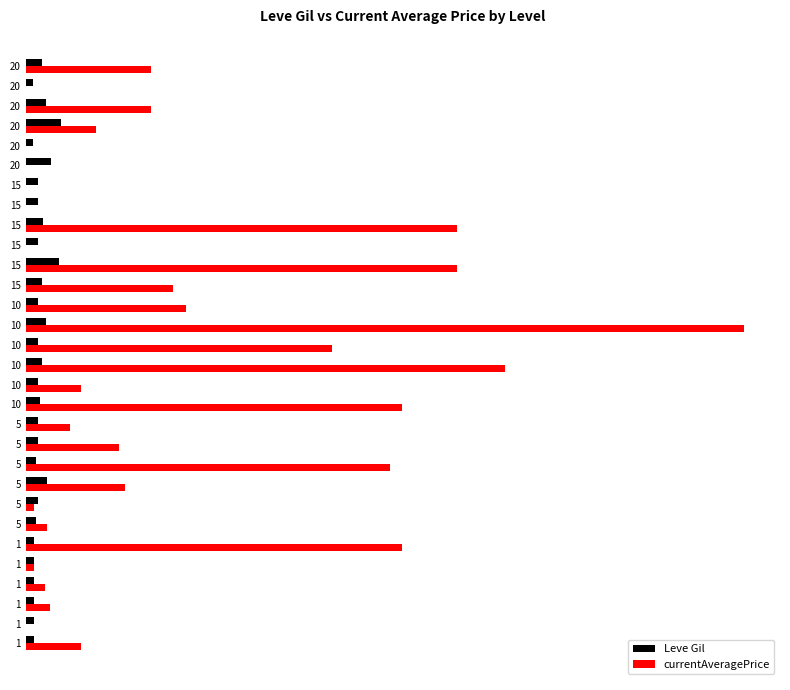

What is the average value of the Leve Gil series?

198.9